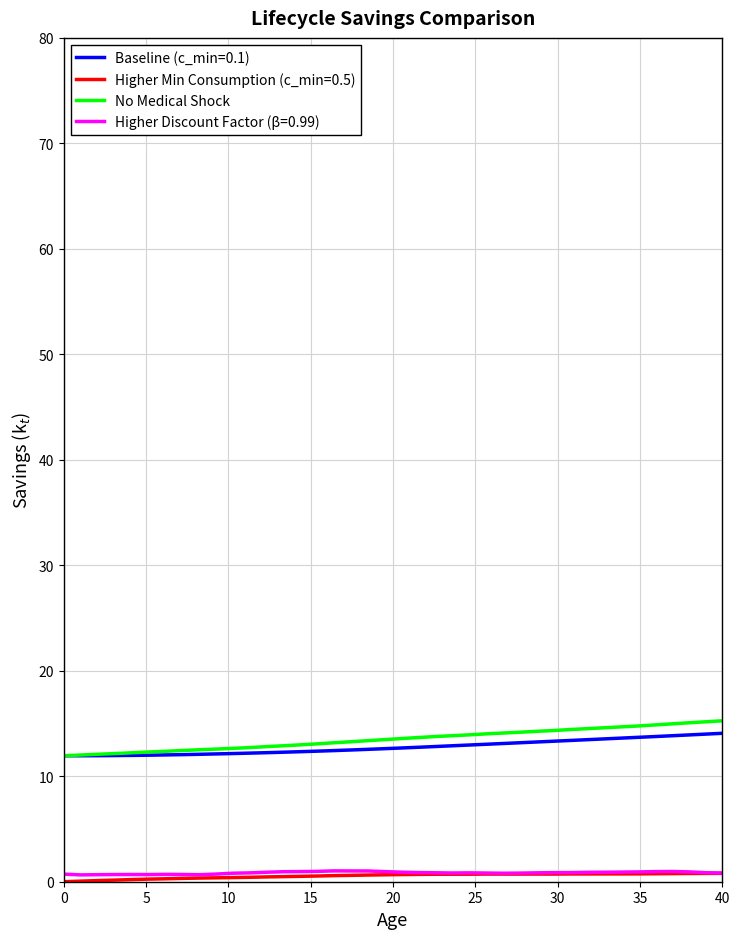

What is the greatest value displayed?

15.3